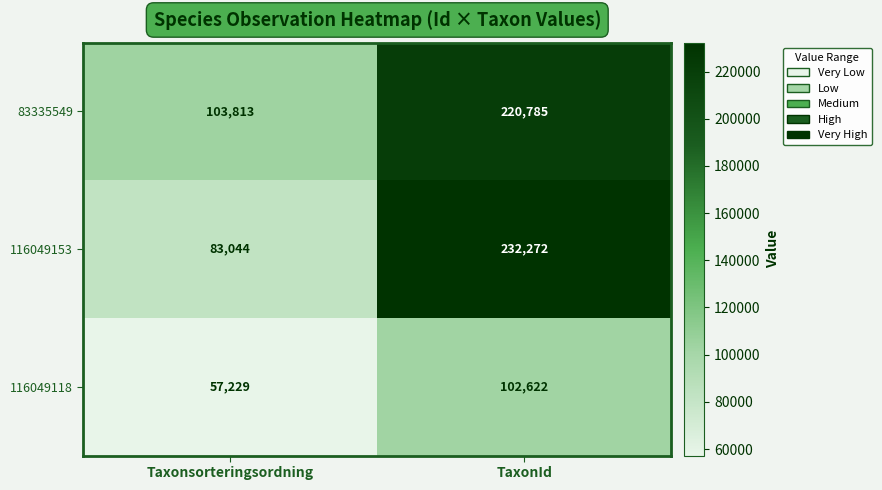

At TaxonId, list the series in order from smallest to largest.

116049118, 83335549, 116049153